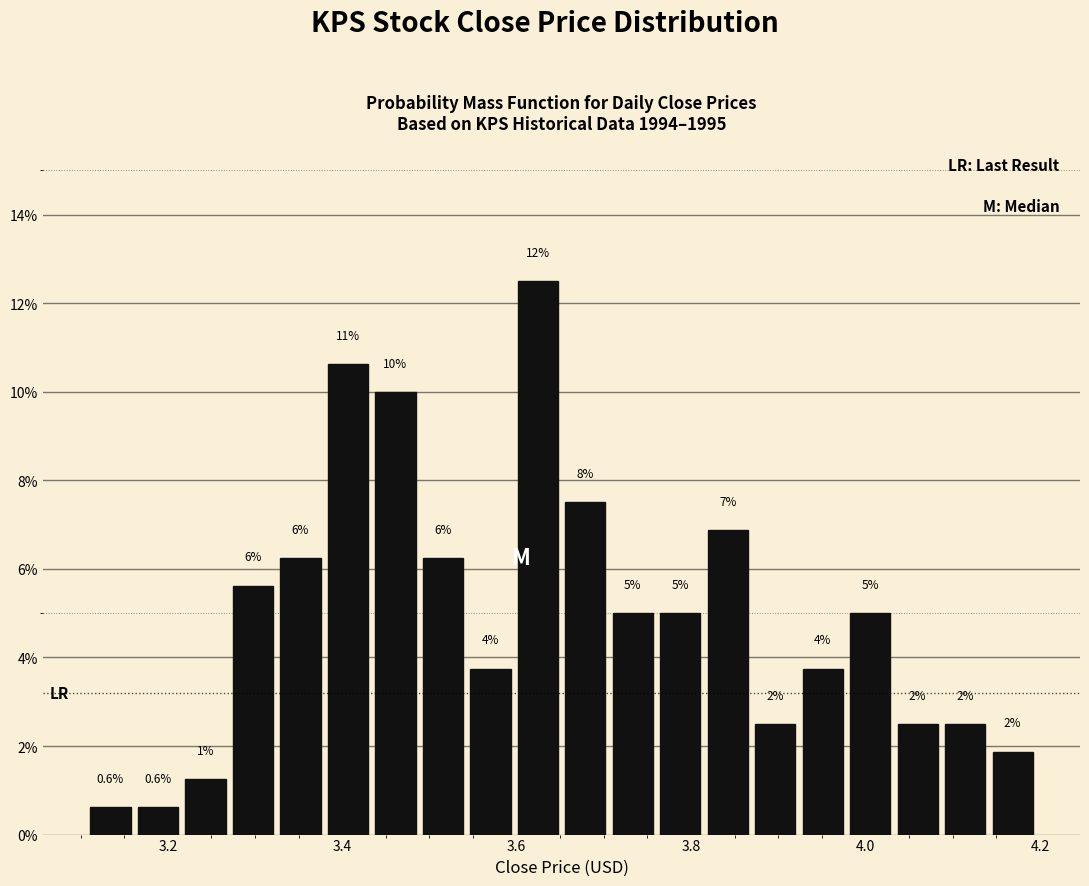

Around what value on the x-axis is the tallest bar? Give the approximate position of its centre, as read against the axis.

3.62